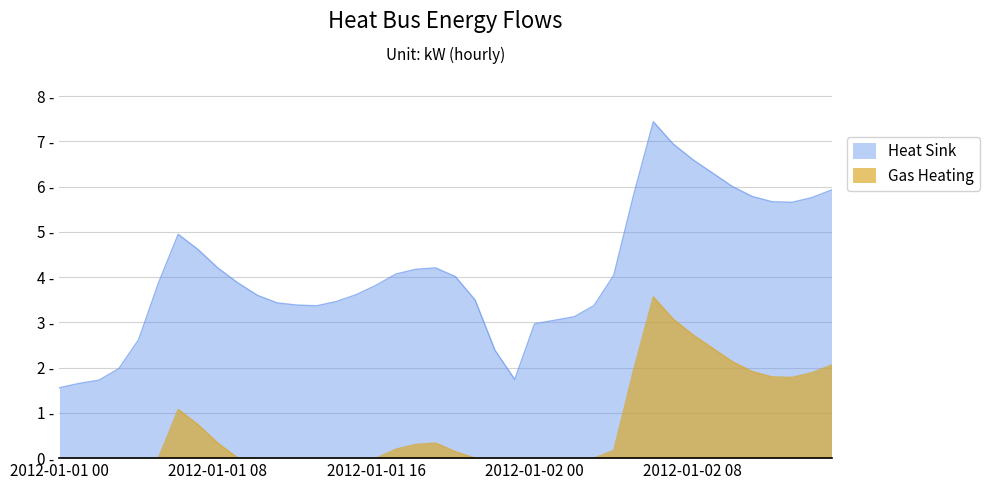

True or false: Heat Sink has more than 0 points higher than both neighbors.

True